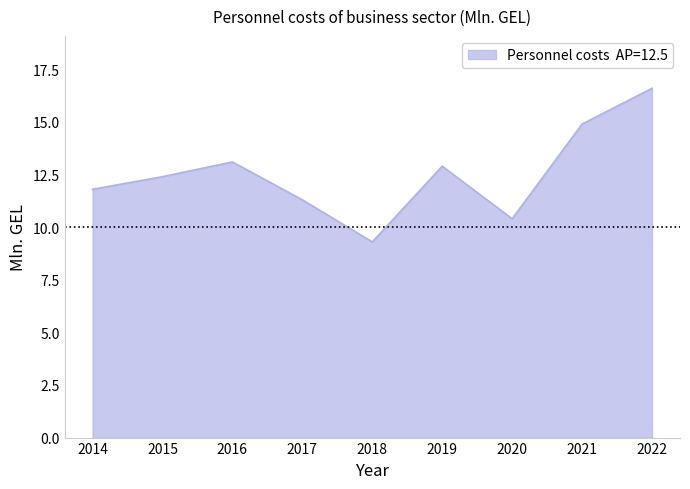

What is the minimum value shown in the chart?

9.3